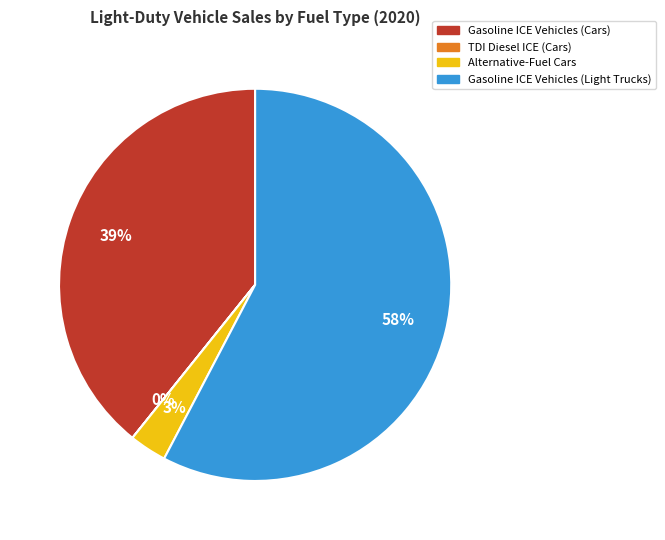

Is the sum of Gasoline ICE Vehicles (Cars) and Alternative-Fuel Cars greater than half?

No